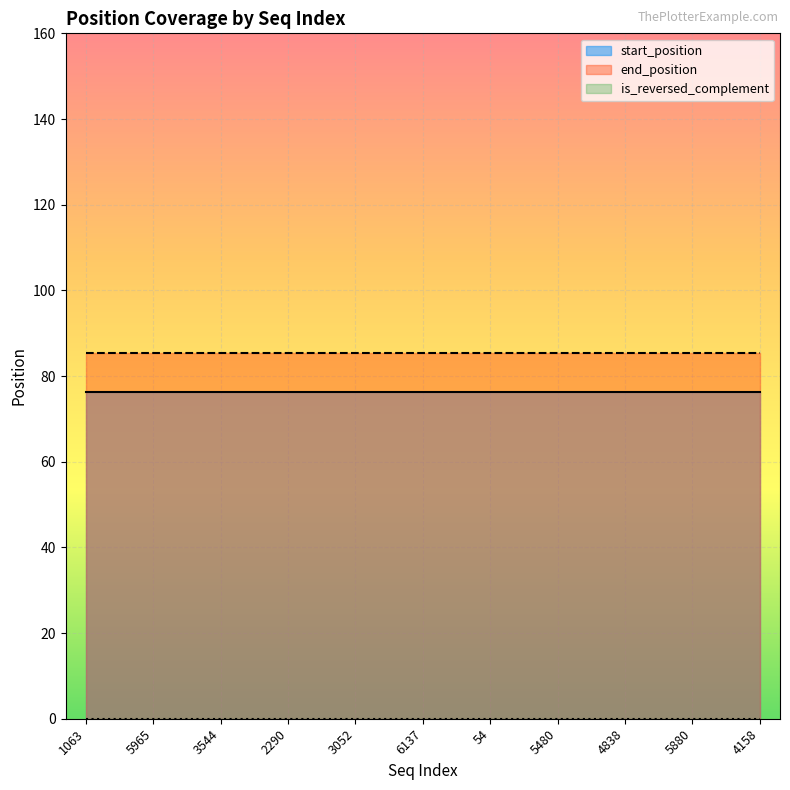

What is the difference between the highest and lowest values at 3544?

85.3